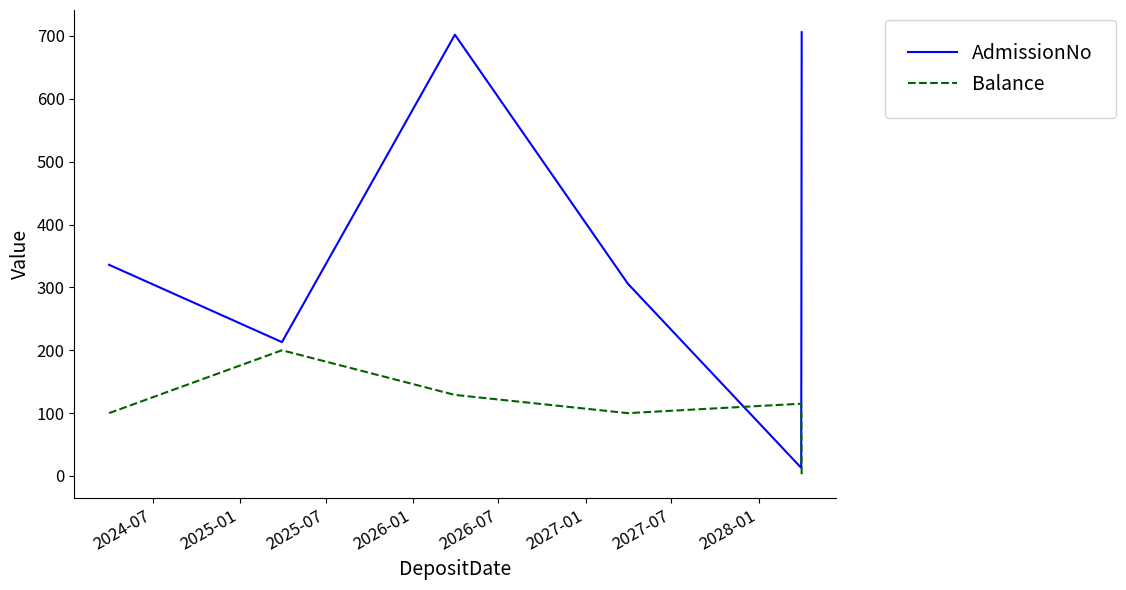

What is the maximum value shown in the chart?

706